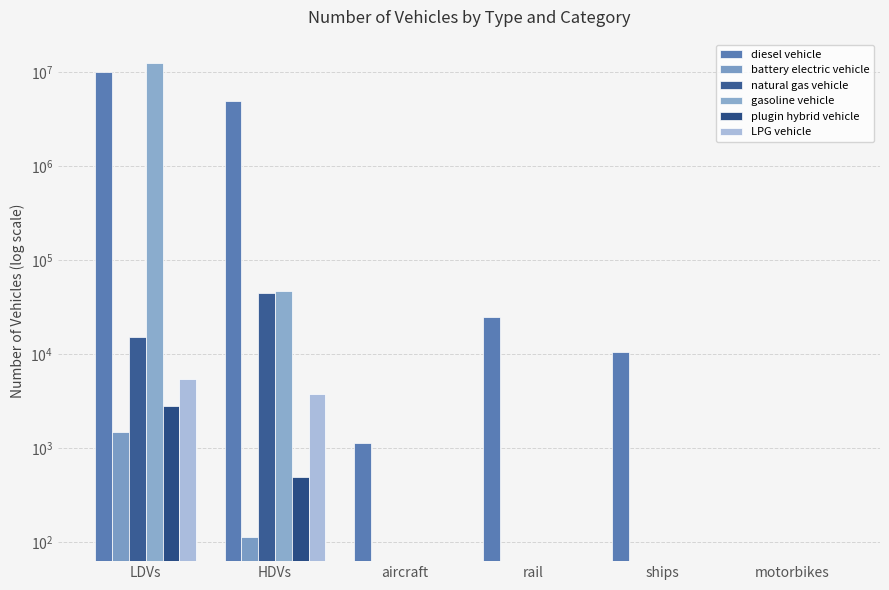

Reading left to right, extract all data points from this chart.

diesel vehicle: LDVs=10118227.4	HDVs=4927361.0	aircraft=1152.7	rail=24937.1	ships=10524.0	motorbikes=0.0
battery electric vehicle: LDVs=1500.8	HDVs=113.0	aircraft=0.0	rail=0.0	ships=0.0	motorbikes=0.0
natural gas vehicle: LDVs=15152.8	HDVs=44406.0	aircraft=0.0	rail=0.0	ships=0.0	motorbikes=0.0
gasoline vehicle: LDVs=12396598.3	HDVs=47628.0	aircraft=0.0	rail=0.0	ships=0.0	motorbikes=0.0
plugin hybrid vehicle: LDVs=2848.9	HDVs=501.0	aircraft=0.0	rail=0.0	ships=0.0	motorbikes=0.0
LPG vehicle: LDVs=5509.3	HDVs=3747.0	aircraft=0.0	rail=0.0	ships=0.0	motorbikes=0.0